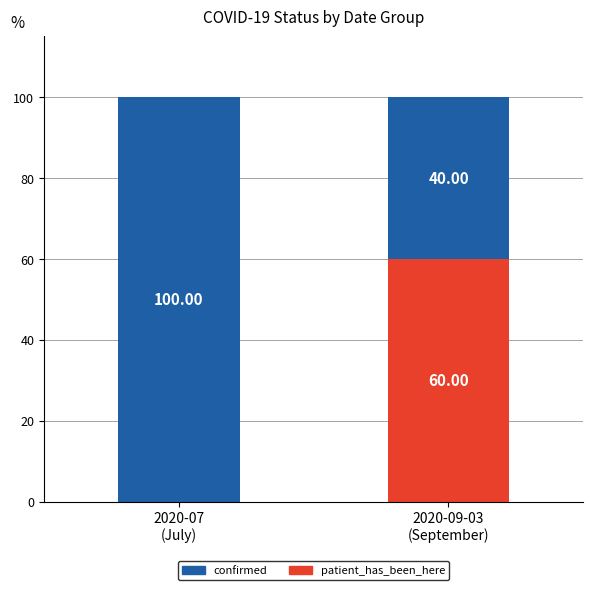

What is the sum of all patient_has_been_here values?

60